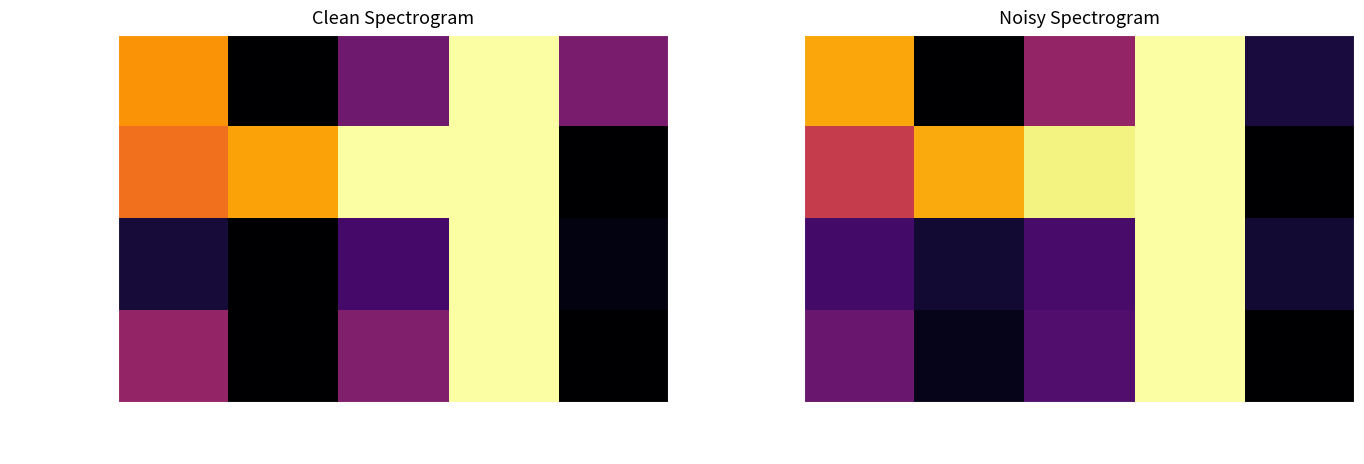

How many positive values does the Days to Recover series have?

4